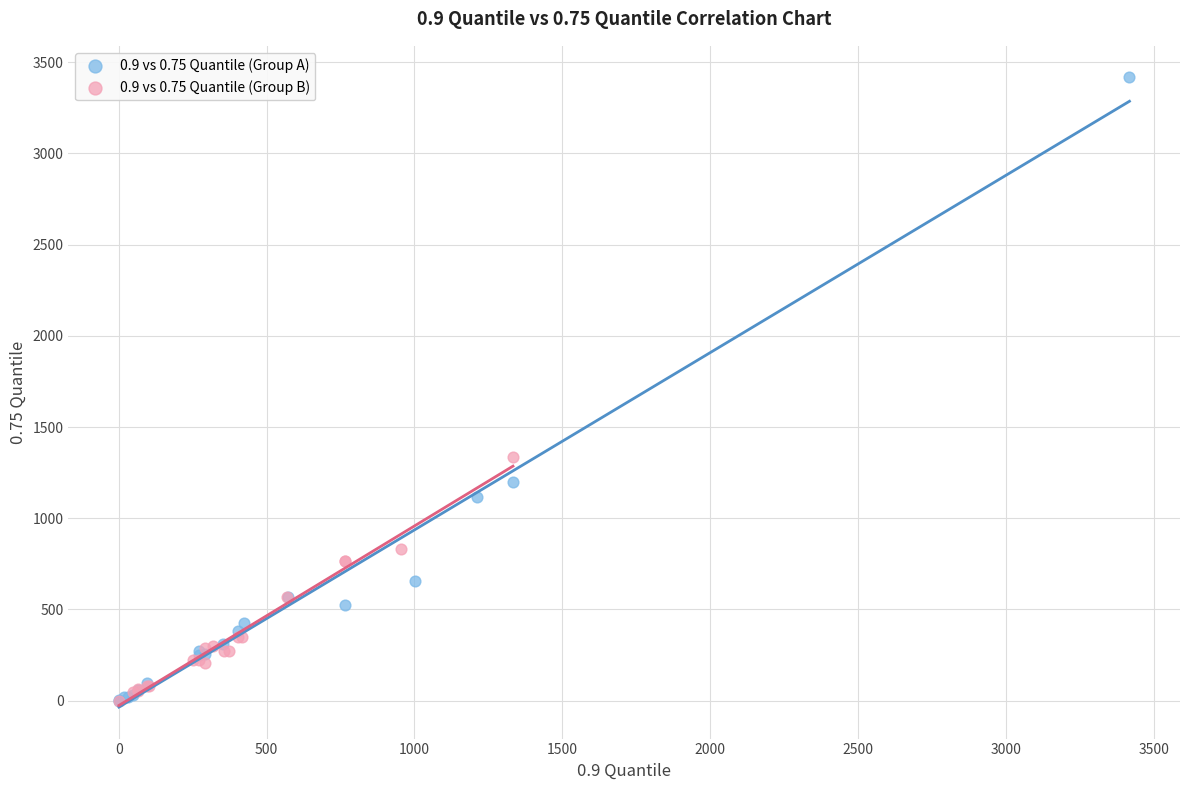

Which series has the widest spread of Y values?

0.9 vs 0.75 Quantile (Group A)